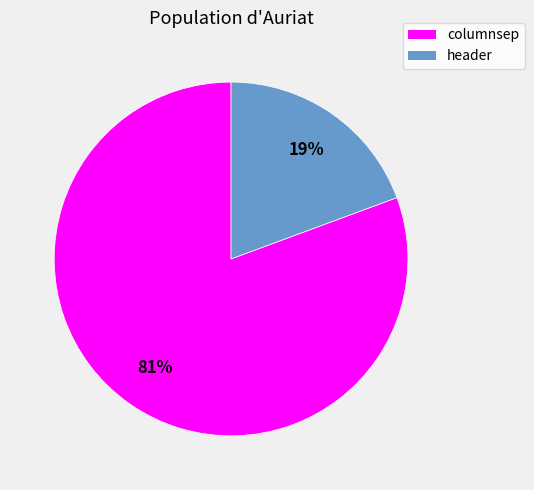

Count the number of slices in the pie.

2